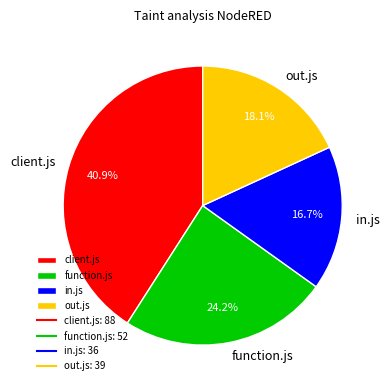

Is it true that out.js is 3% of the pie?

False